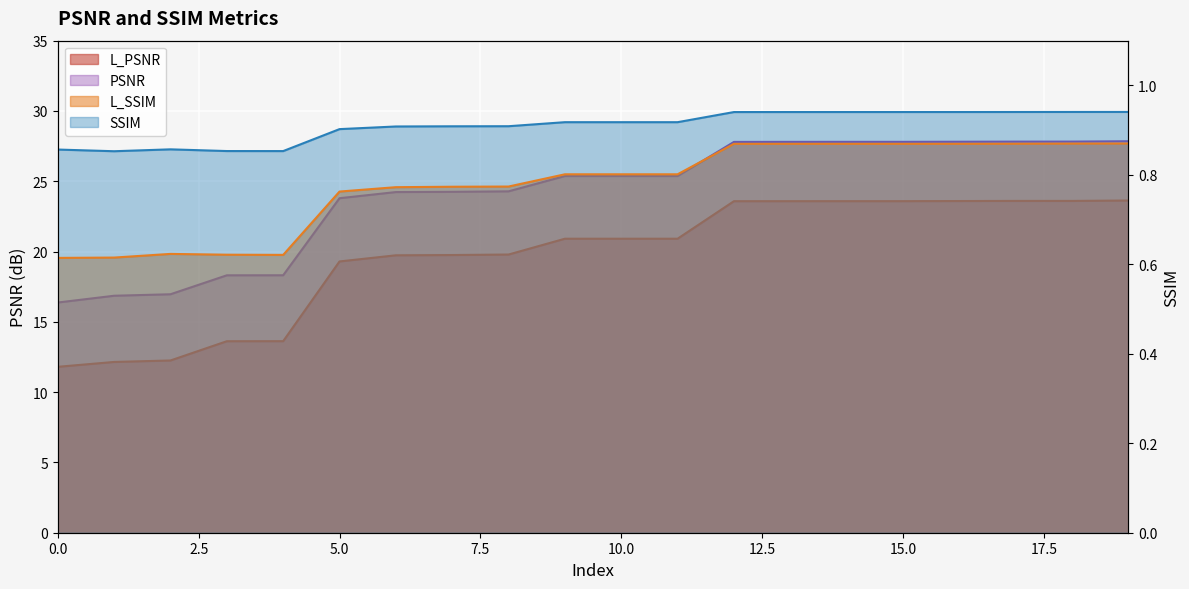

How many values in the L_PSNR series are below 20?

9